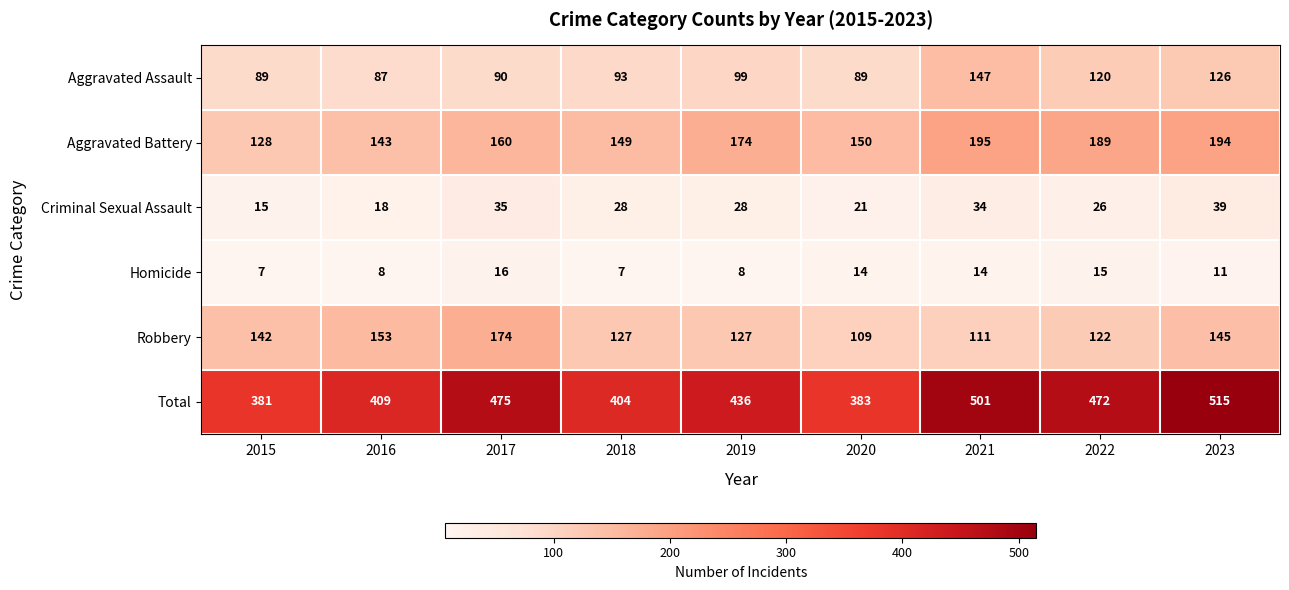

Which label corresponds to the largest value in the chart?

2023